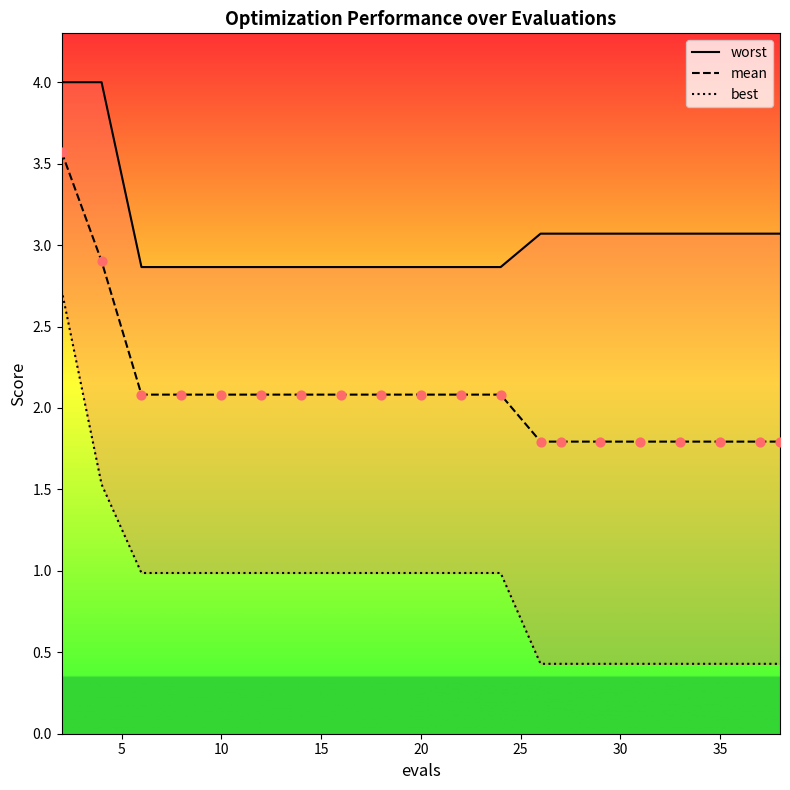

Which series has the largest total across all categories?

worst